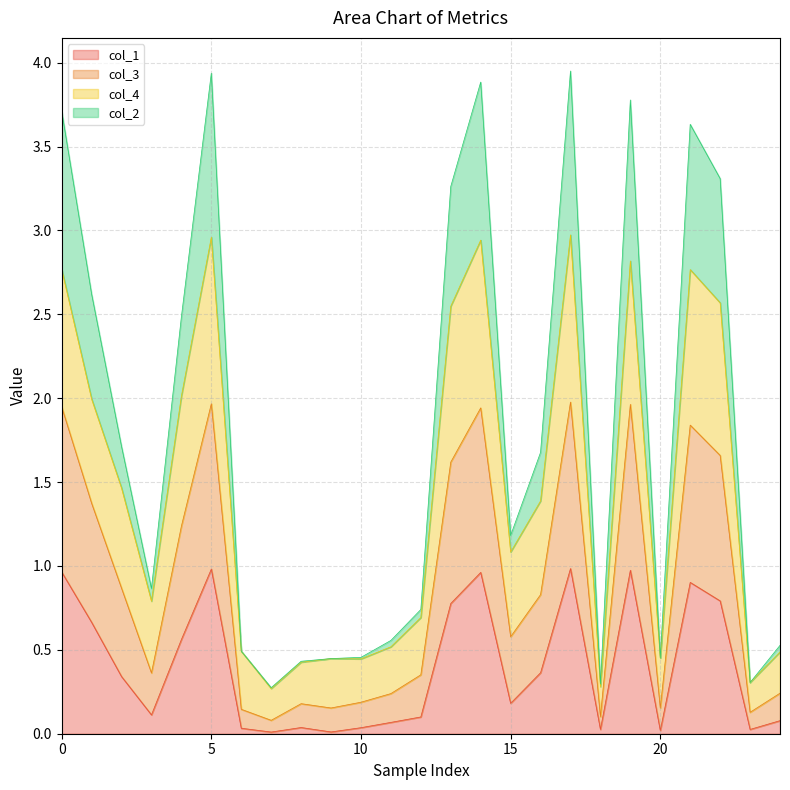

The col_1 series shows 0.5 at 0. True or false?

False